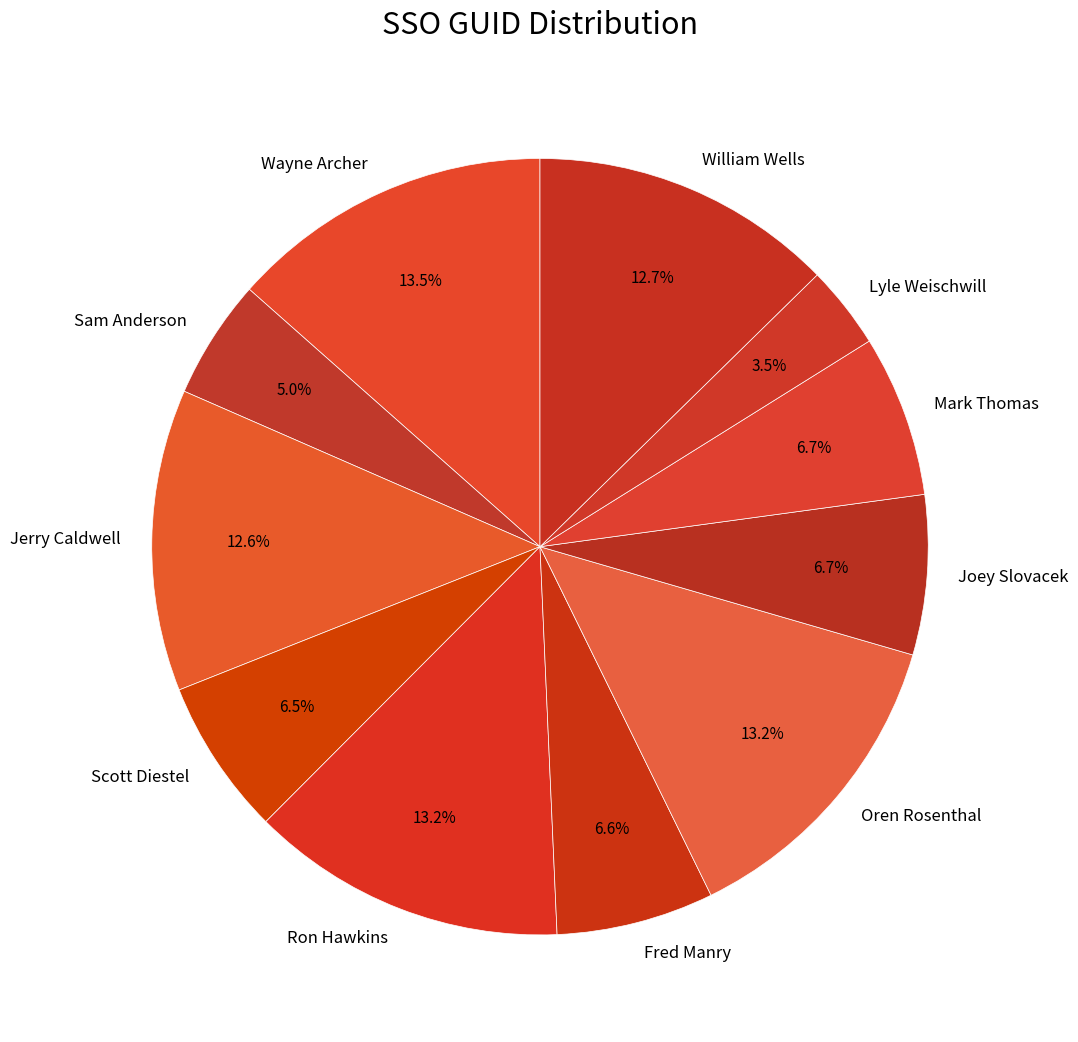

Is there a majority slice in this chart?

No